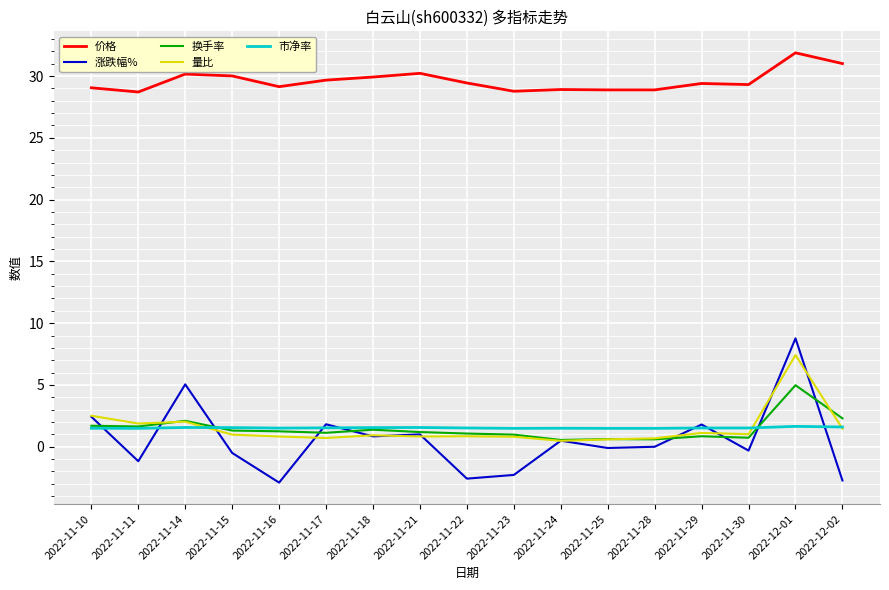

Is the value of 涨跌幅% at 2022-11-24 greater than the value of 量比 at 2022-11-10?

No